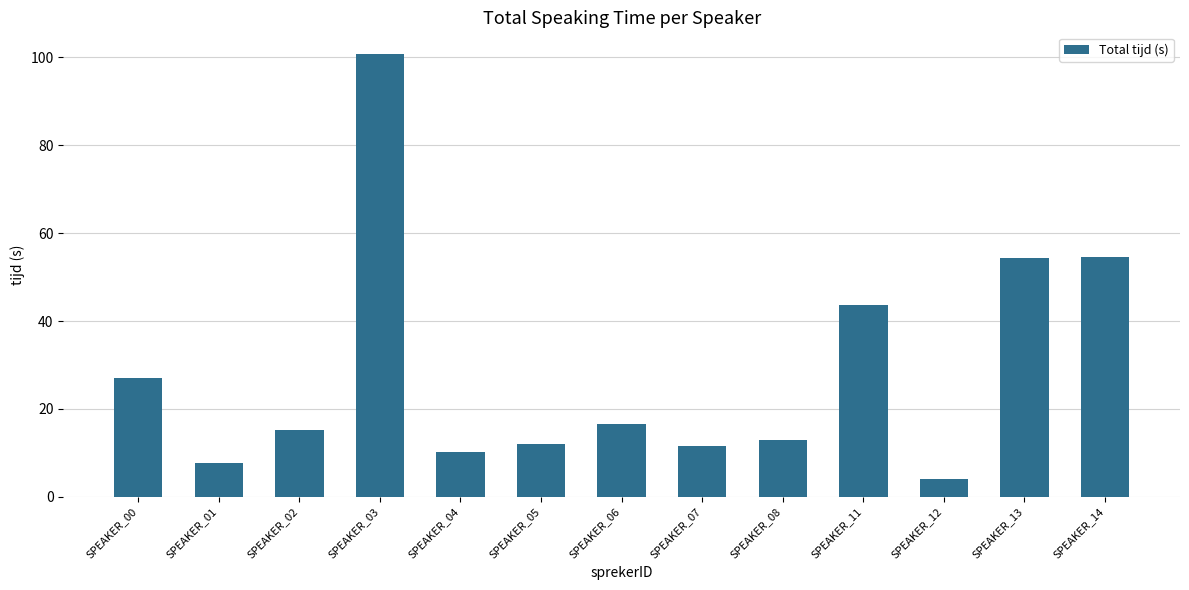

The chart shows a value of 49.8 at SPEAKER_03. True or false?

False